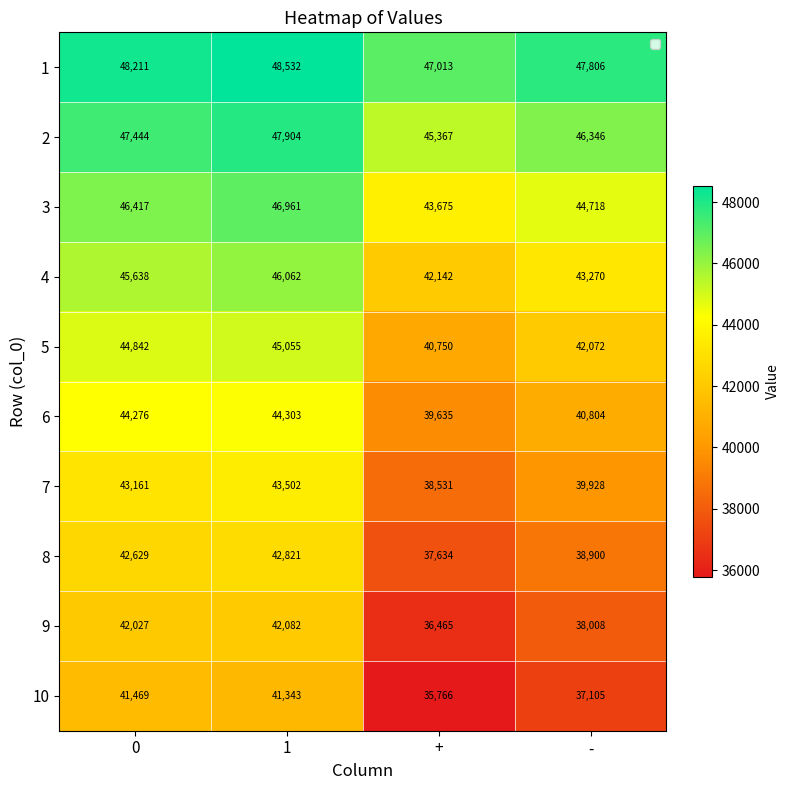

The 1 series shows 48211 at 0. True or false?

True